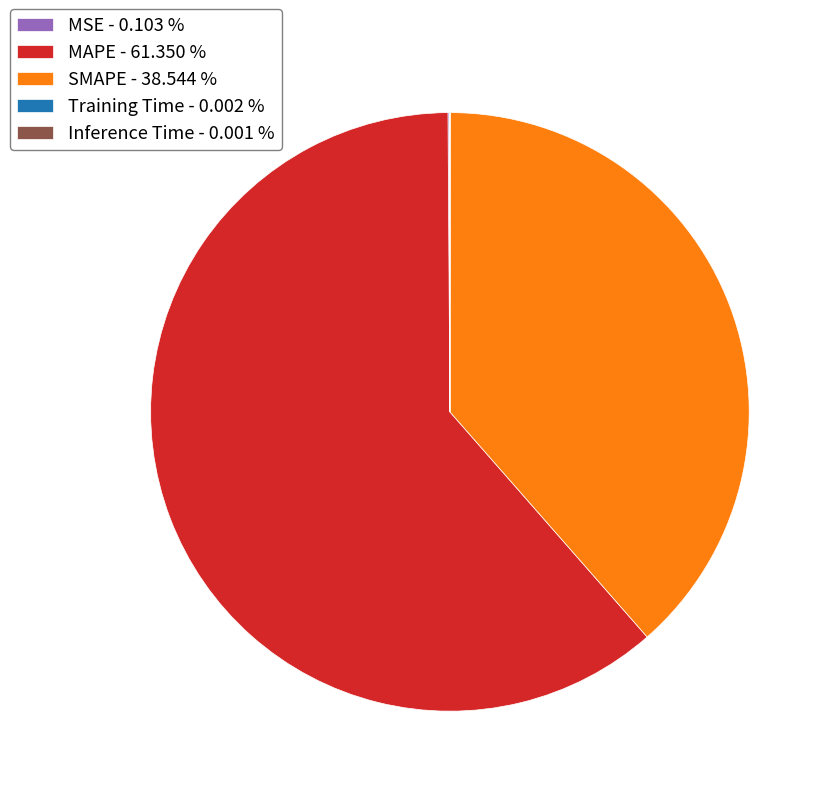

Does any single category account for the majority?

Yes